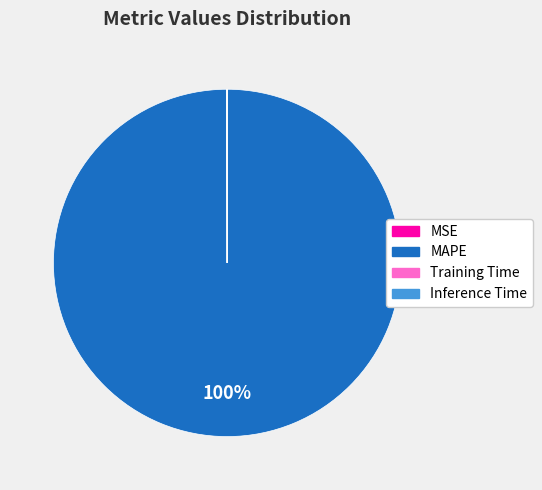

Is it true that MAPE is 100% of the pie?

True